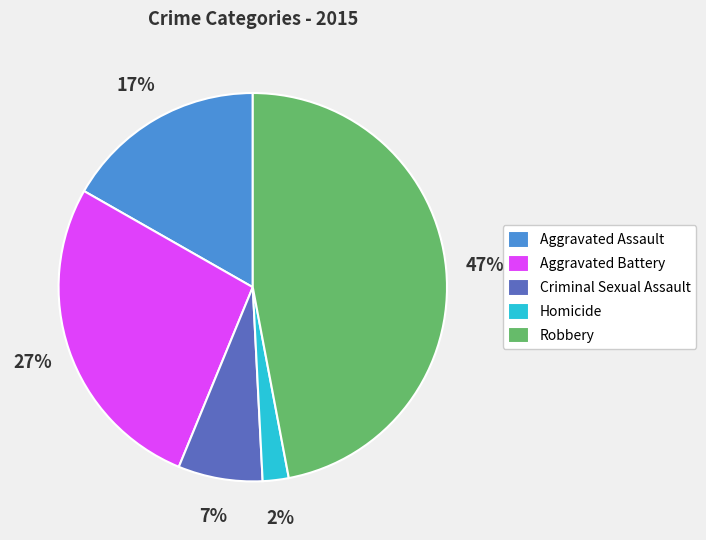

Between Aggravated Battery and Criminal Sexual Assault, which is larger?

Aggravated Battery